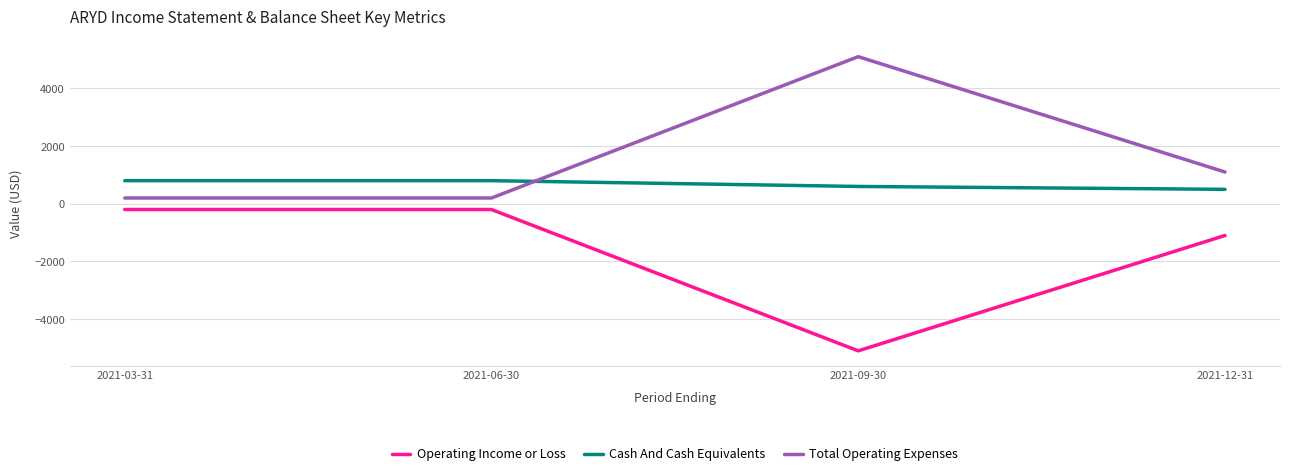

What is the difference between the highest and lowest values at 2021-09-30?

10200